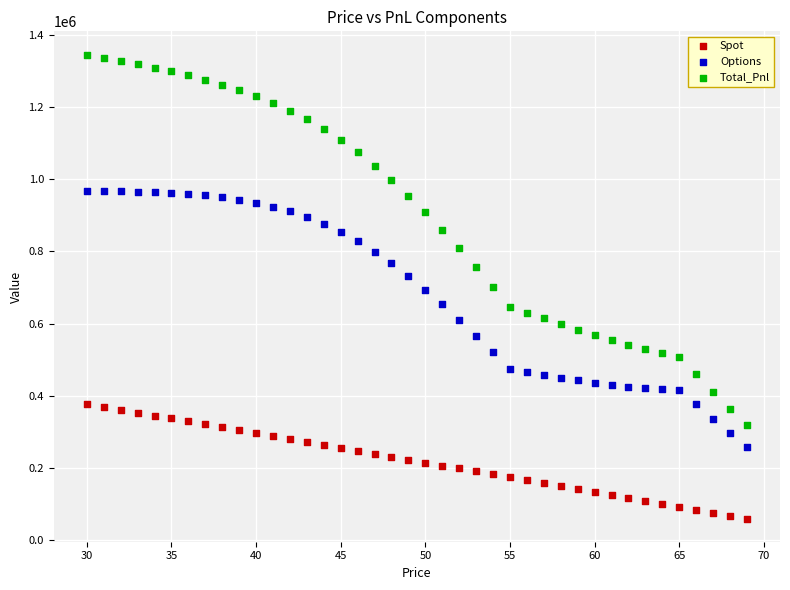

What is the X range (max minus min) for the scatter plot?

39.0